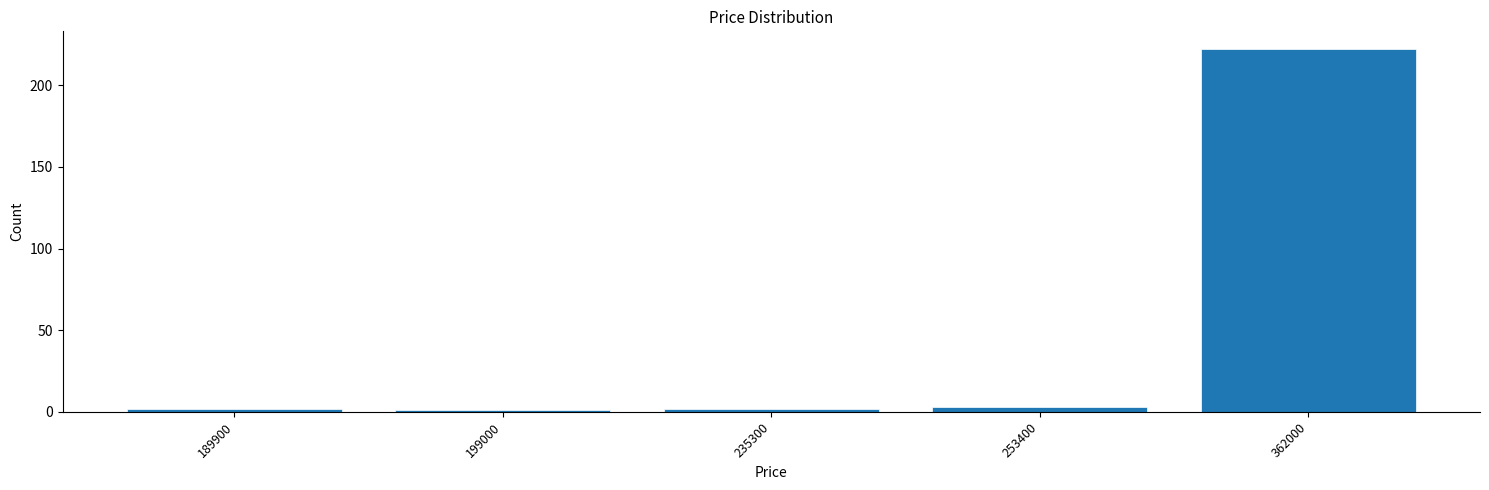

Reading left to right, extract all data points from this chart.

189900=2	199000=1	235300=2	253400=3	362000=222